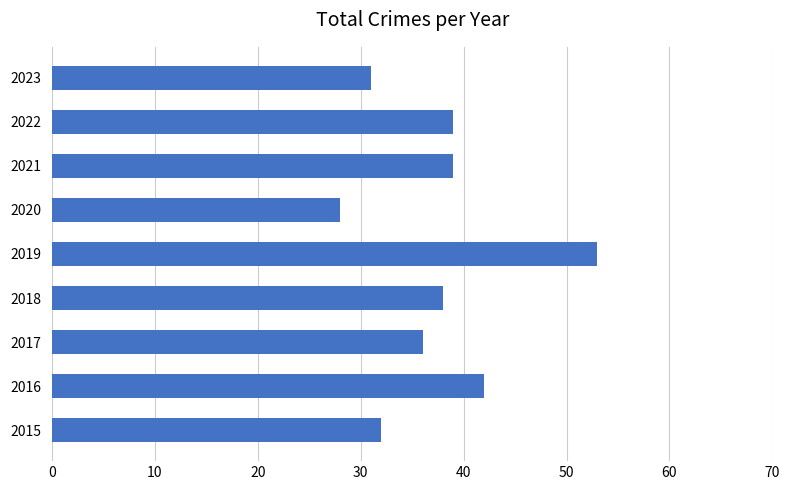

Reading top to bottom, list all the values displayed in this chart.

2023=31	2022=39	2021=39	2020=28	2019=53	2018=38	2017=36	2016=42	2015=32